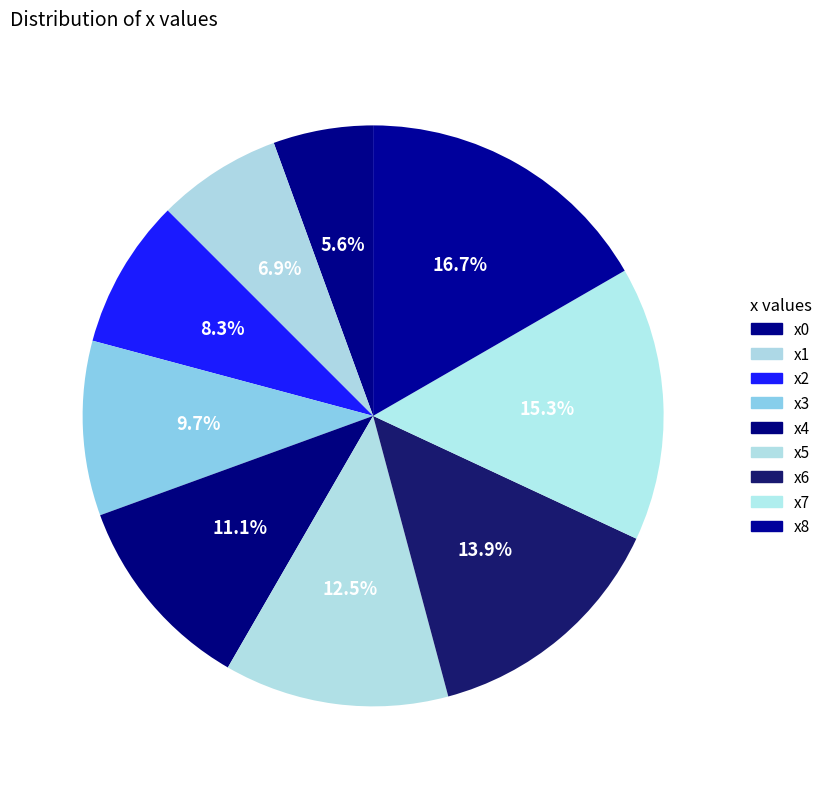

How many slices are in this pie chart?

9